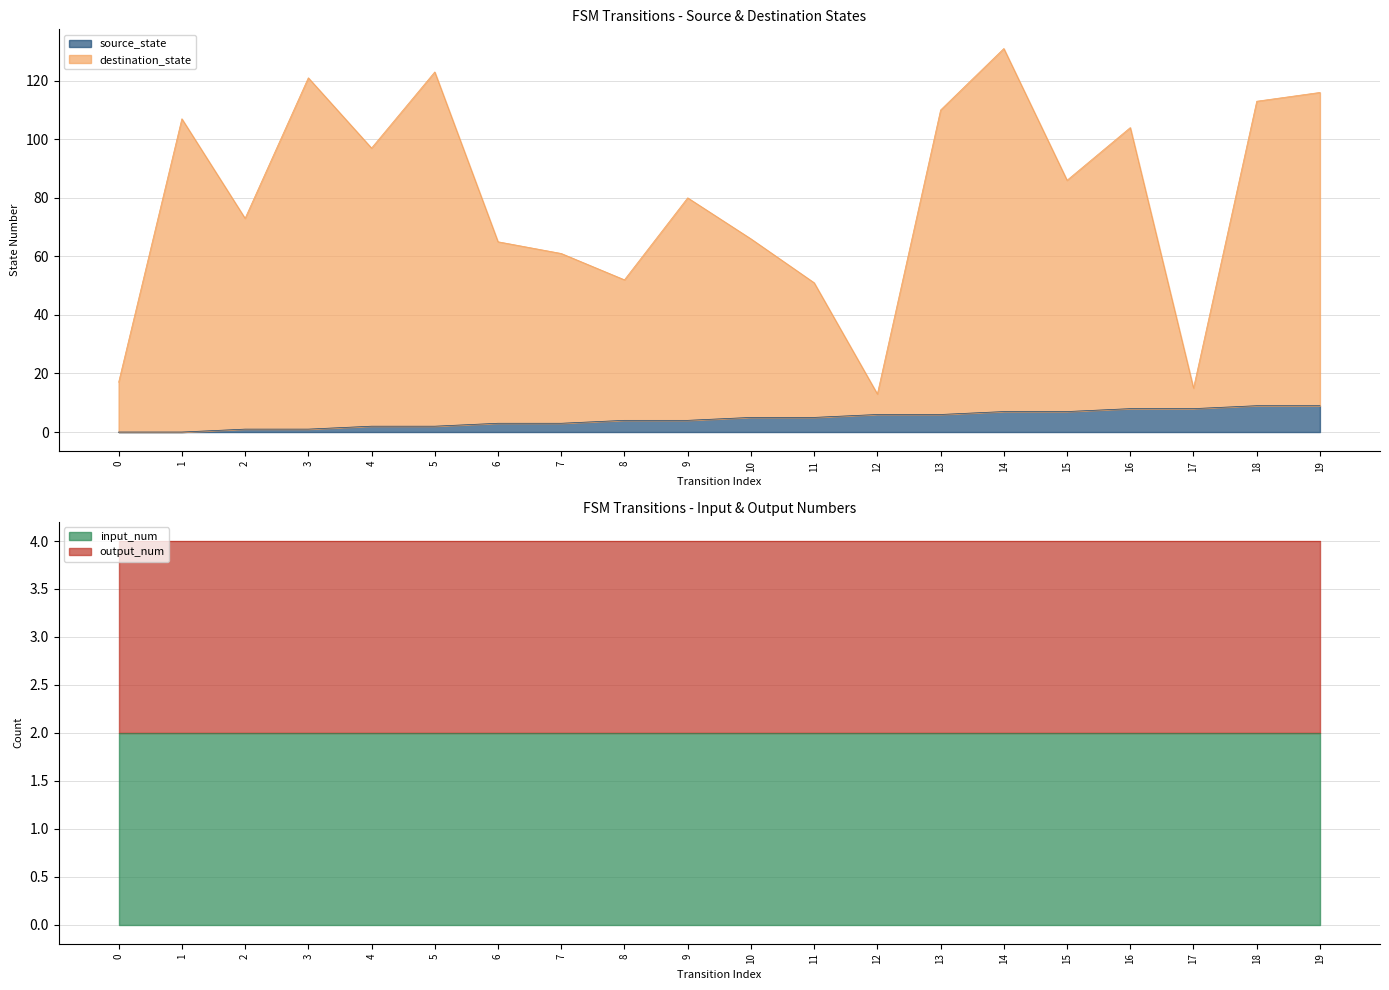

What is the value of the destination_state point at the 8th from the left?

61